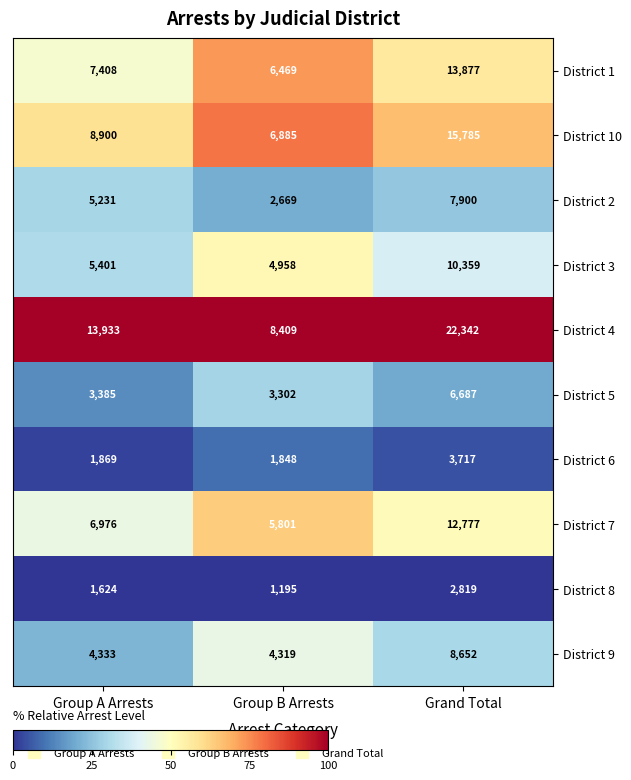

The value of District 6 at Group A Arrests is 1869. True or false?

True